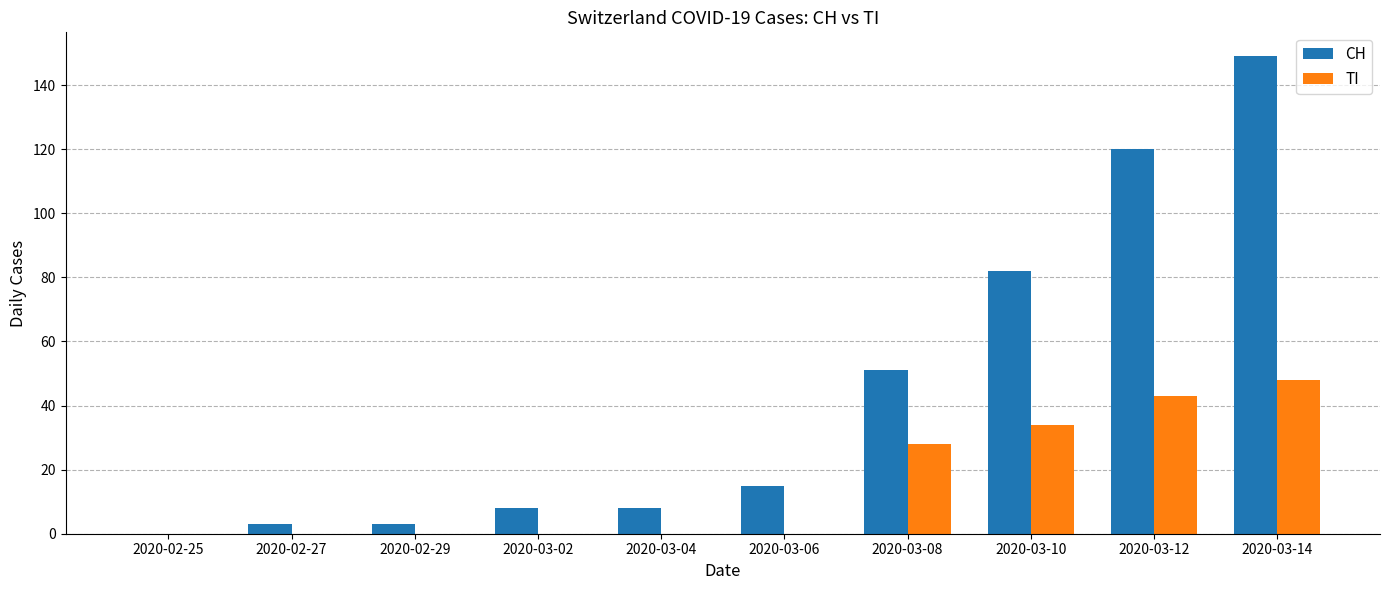

Which series has the largest total across all categories?

CH